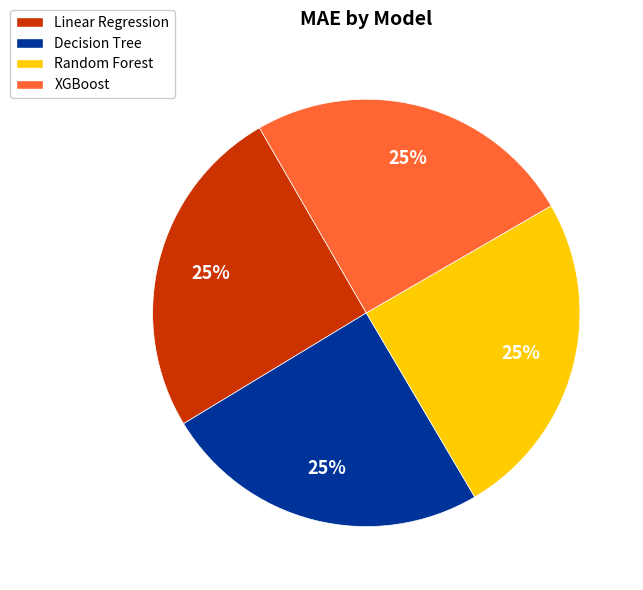

How many slices are in this pie chart?

4